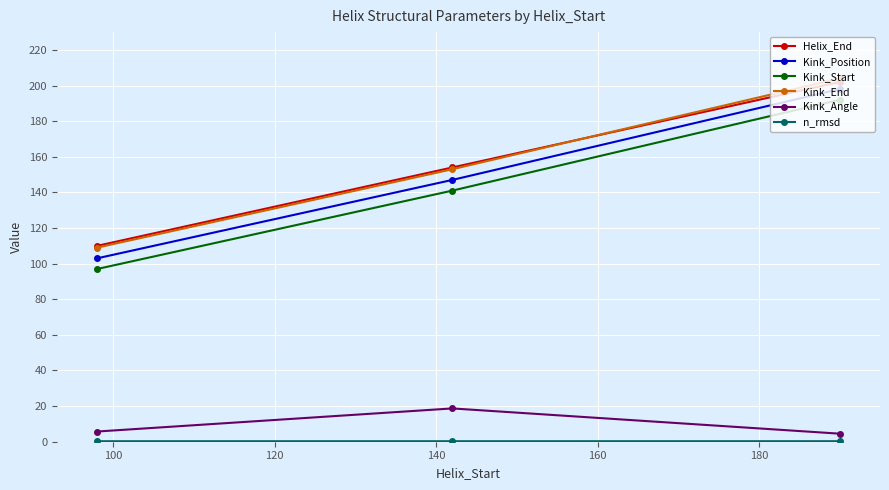

Count the number of categories in the chart.

3